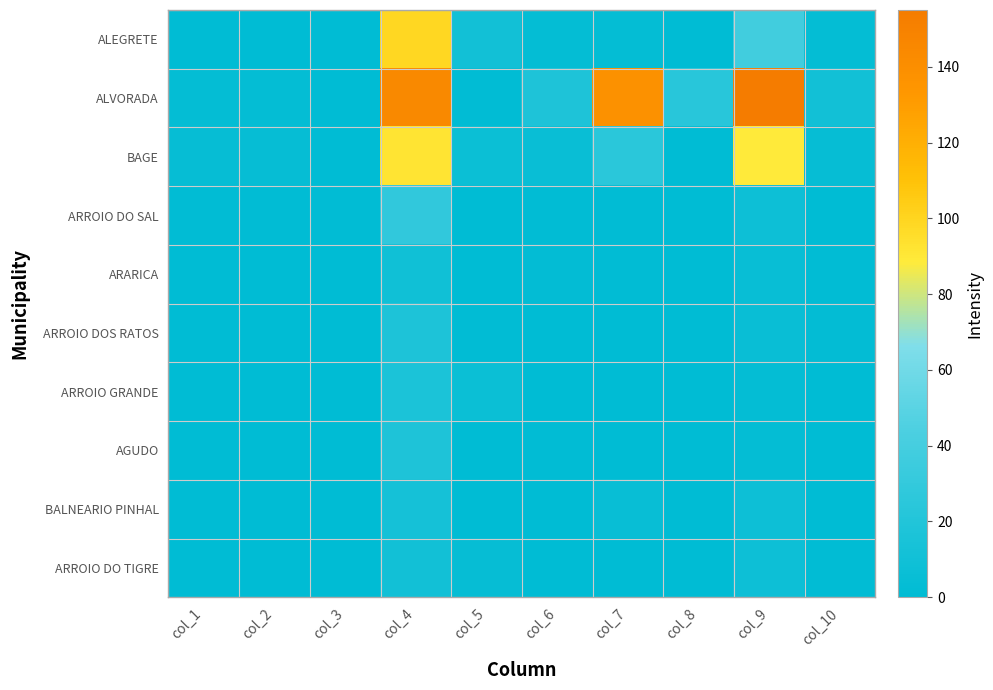

Rank the series by their maximum value, from highest to lowest.

ALVORADA, ALEGRETE, BAGE, ARROIO DO SAL, AGUDO, ARROIO DOS RATOS, ARROIO GRANDE, BALNEARIO PINHAL, ARROIO DO TIGRE, ARARICA